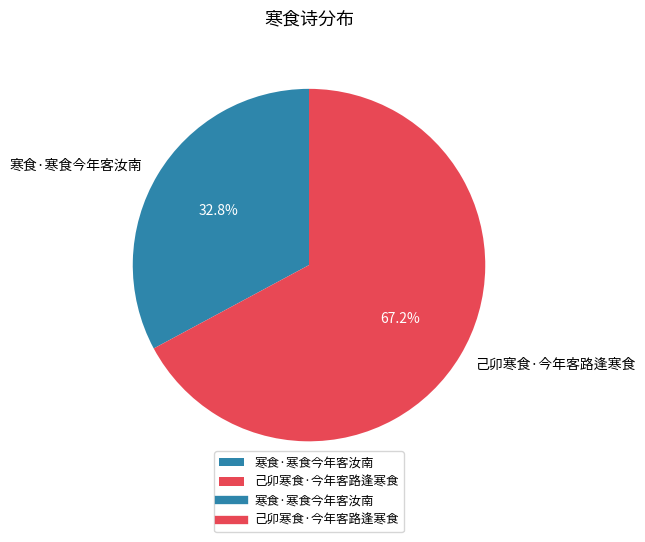

Is the sum of 己卯寒食·今年客路逢寒食 and 寒食·寒食今年客汝南 greater than half?

Yes